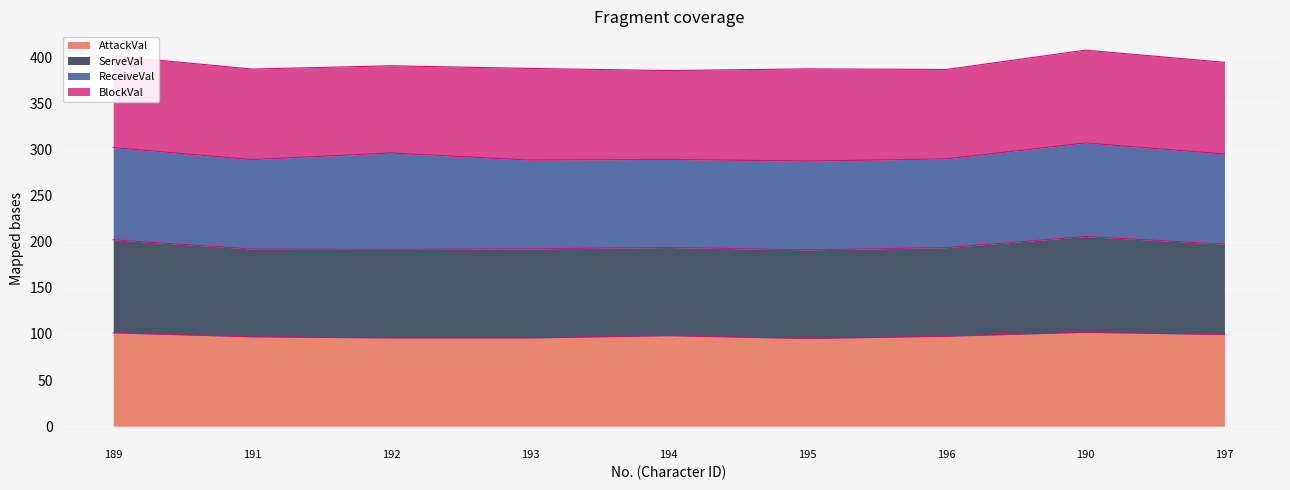

The value of AttackVal at 192 is 95.7. True or false?

True